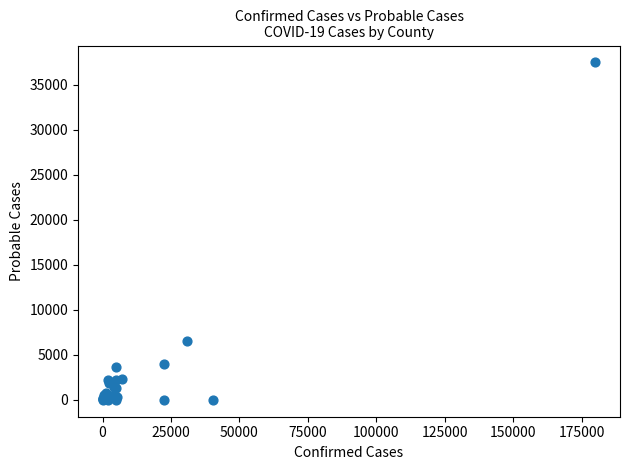

What Y value in the scatter plot is closest to 18730?

6555